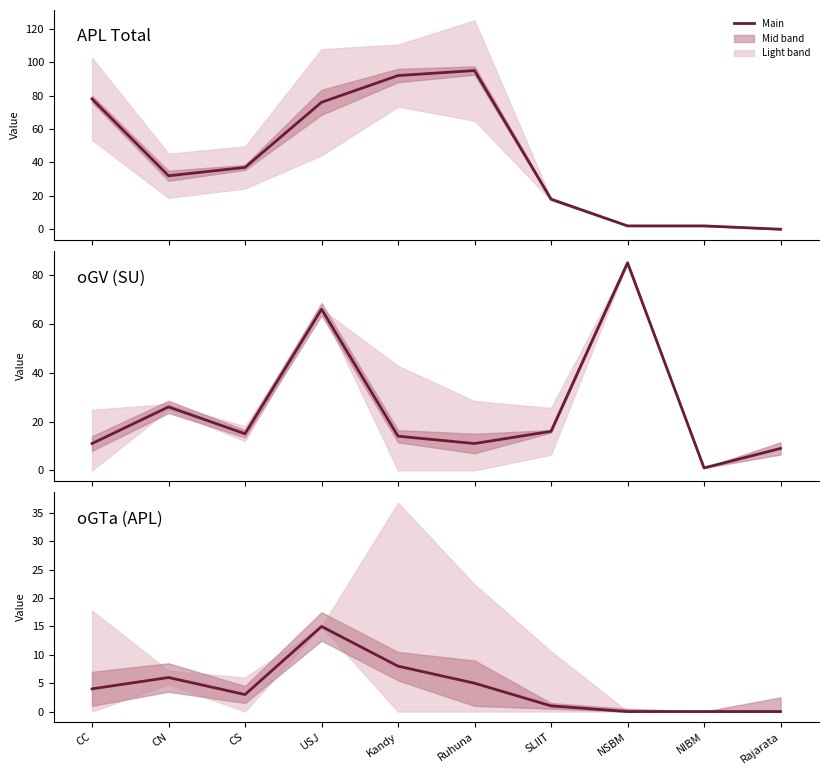

At how many categories does at least one series exceed 66?

5